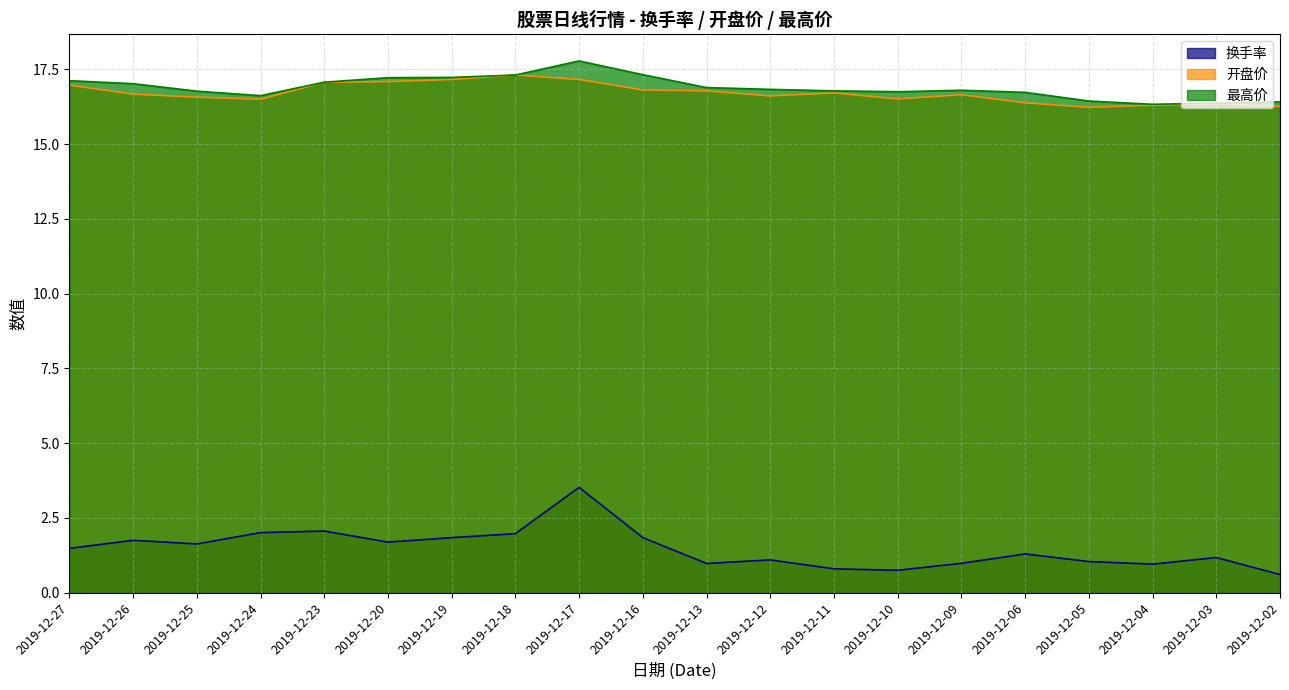

Is the value of 开盘价 at 2019-12-12 greater than the value of 最高价 at 2019-12-20?

No